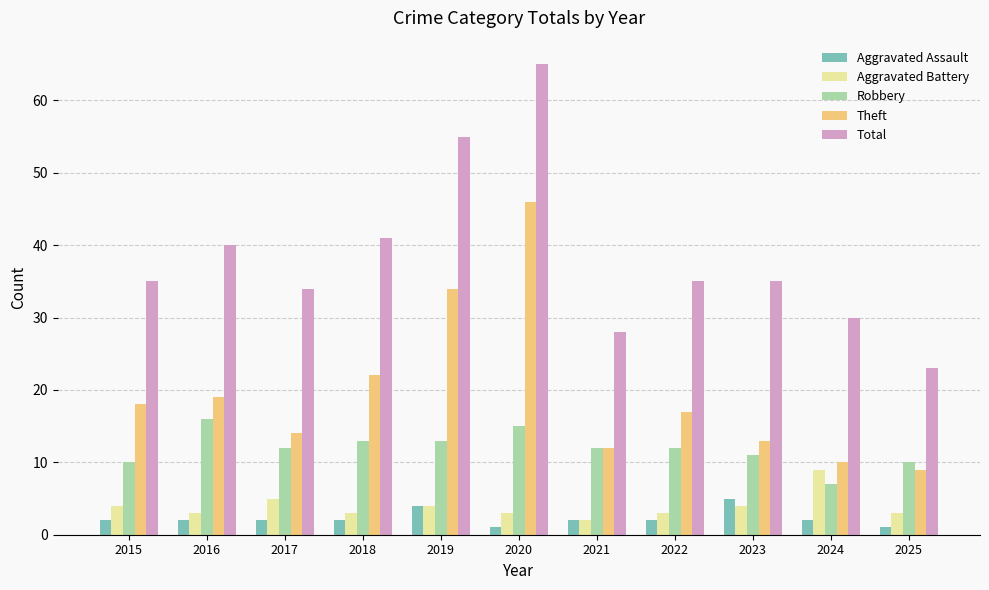

List the series in order of their peak value, lowest first.

Aggravated Assault, Aggravated Battery, Robbery, Theft, Total